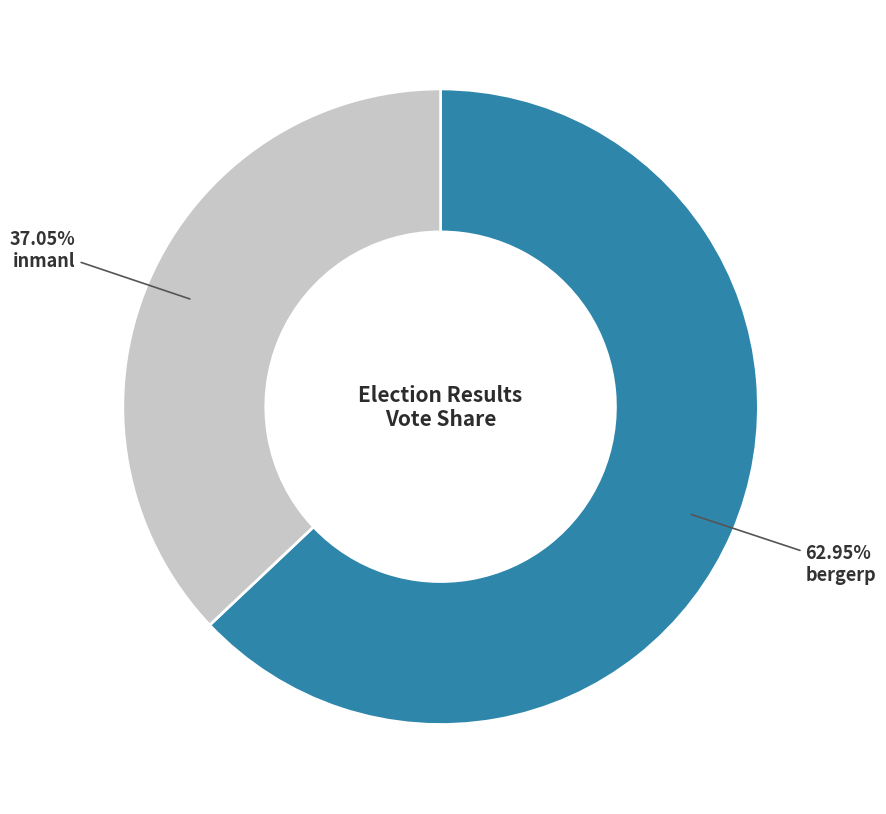

Which has a higher value, inmanl or bergerp?

bergerp